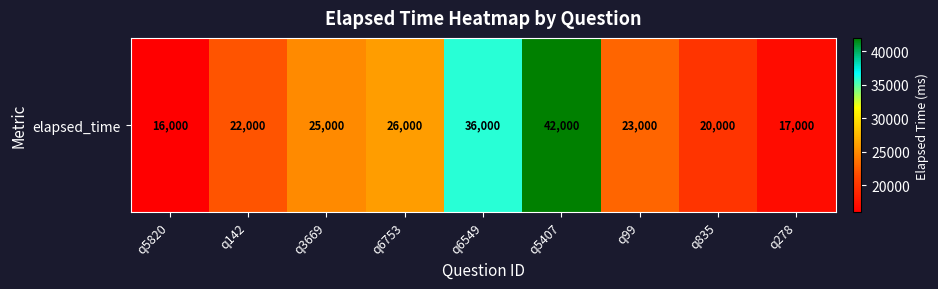

Approximately how many times larger is the value at q3669 compared to q835?

1.2